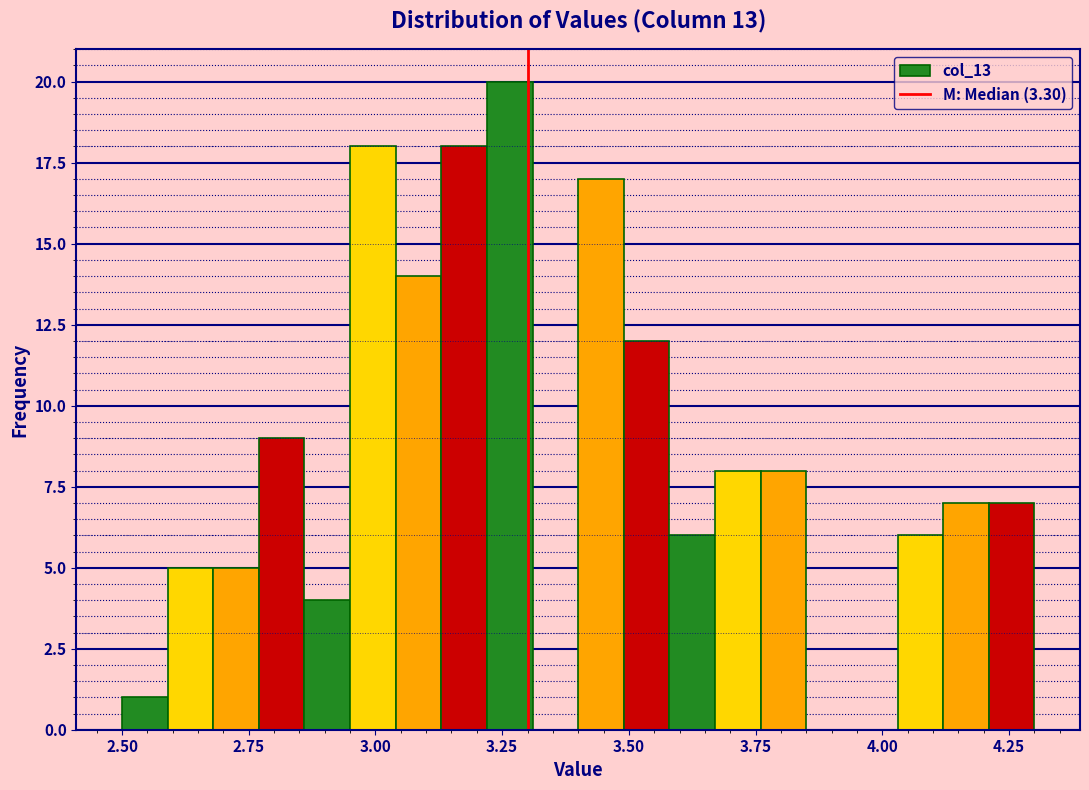

Read against the x-axis, roughly where is the centre of the tallest bar?

3.25